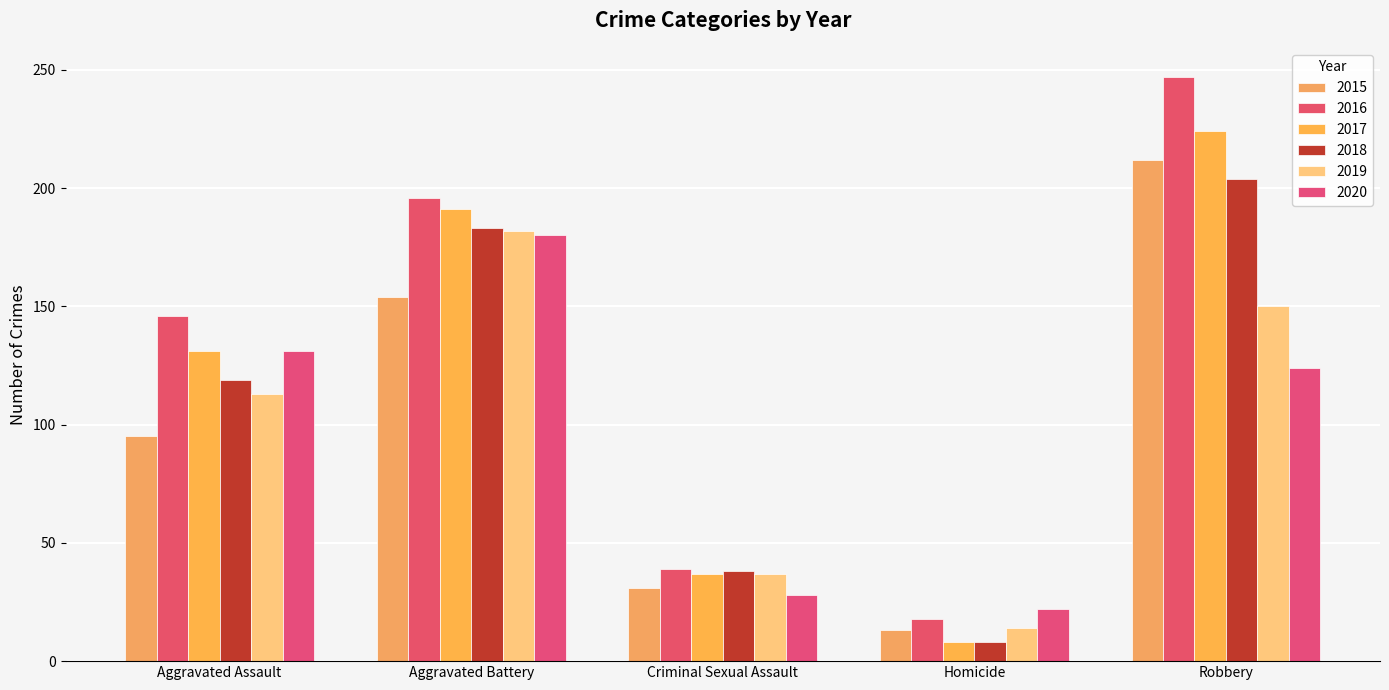

What are all the series names shown in the legend?

2015, 2016, 2017, 2018, 2019, 2020